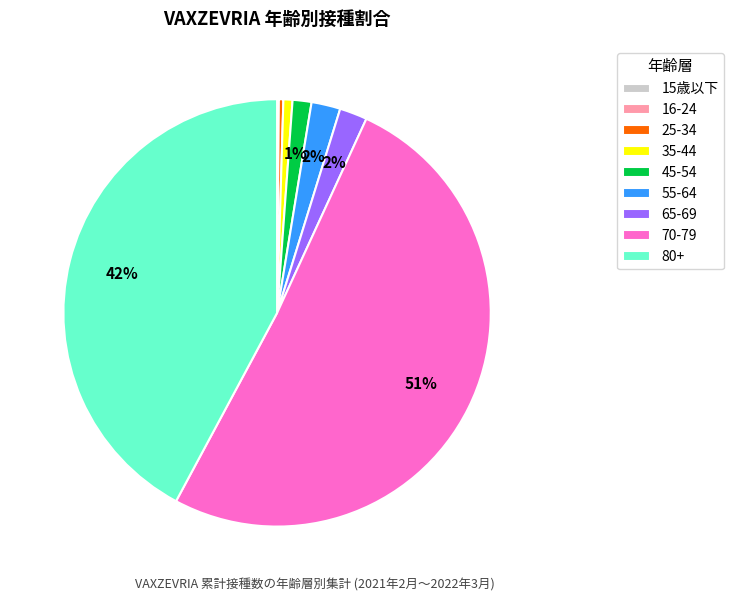

Is it true that 80+ is 42% of the pie?

True